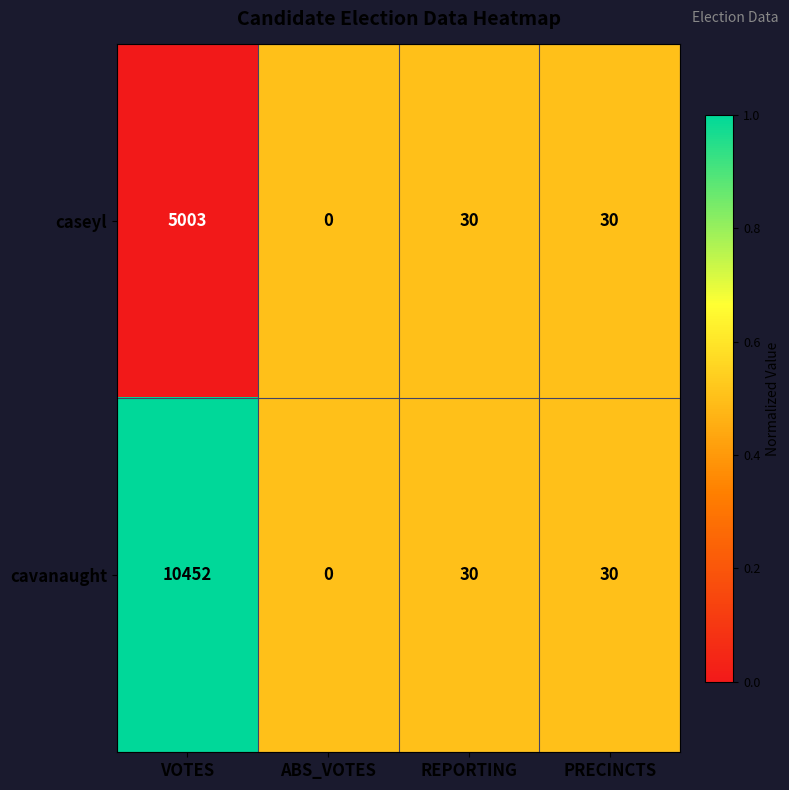

Between VOTES and REPORTING, which series saw the biggest shift?

cavanaught